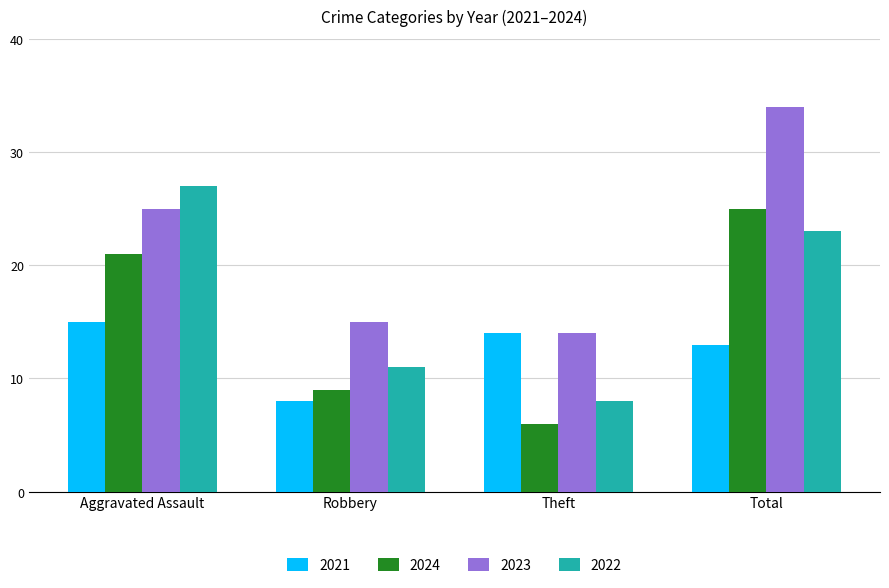

Read the 2024 value at Theft, to the nearest 5.

5